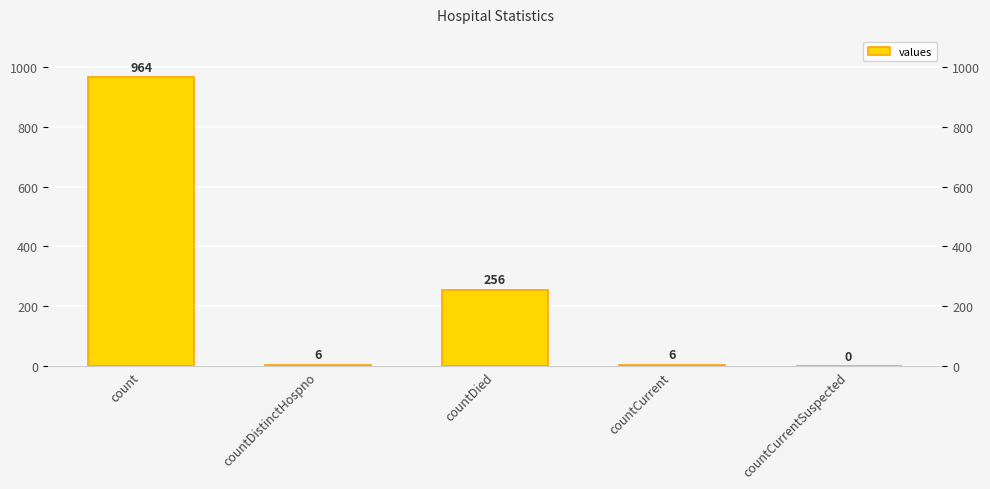

What is the approximate value at countDied?

256